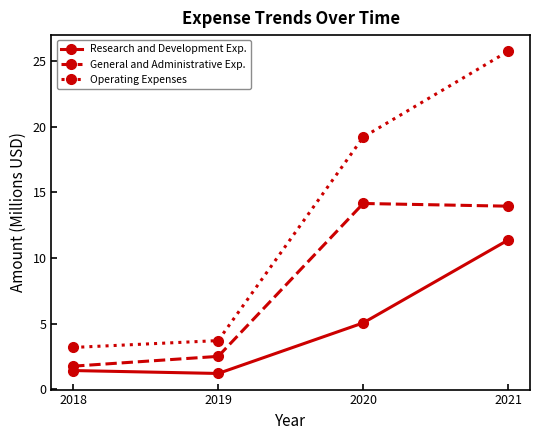

Which category has the highest value across all series?

2021